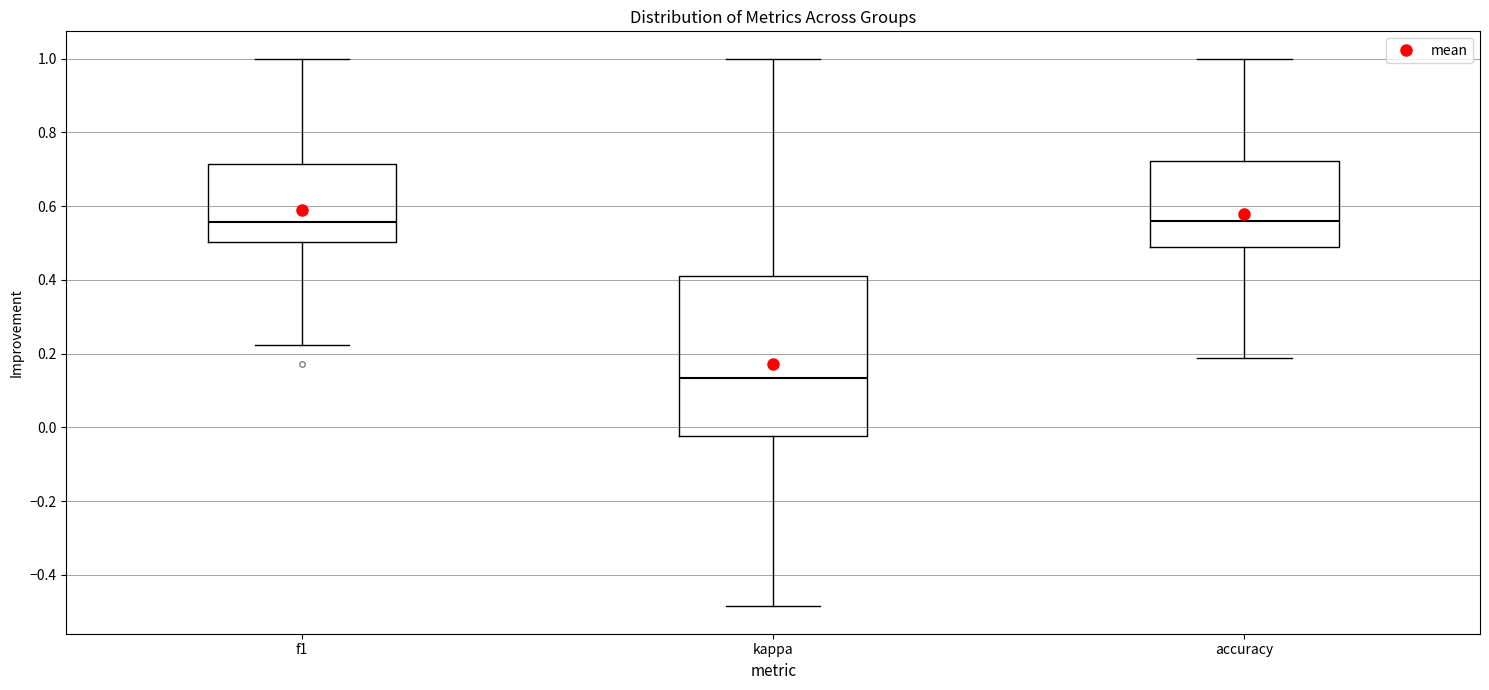

Reading left to right, read every box against the y-axis: the position of its median line, the range the box covers, and the ends of its whiskers. The values are not printed on the chart, so give them approximately, as read against the axis.

f1: median 0.56, box 0.50 to 0.72, whiskers 0.22 to 1.00
kappa: median 0.14, box -0.02 to 0.40, whiskers -0.48 to 1.00
accuracy: median 0.56, box 0.50 to 0.72, whiskers 0.18 to 1.00